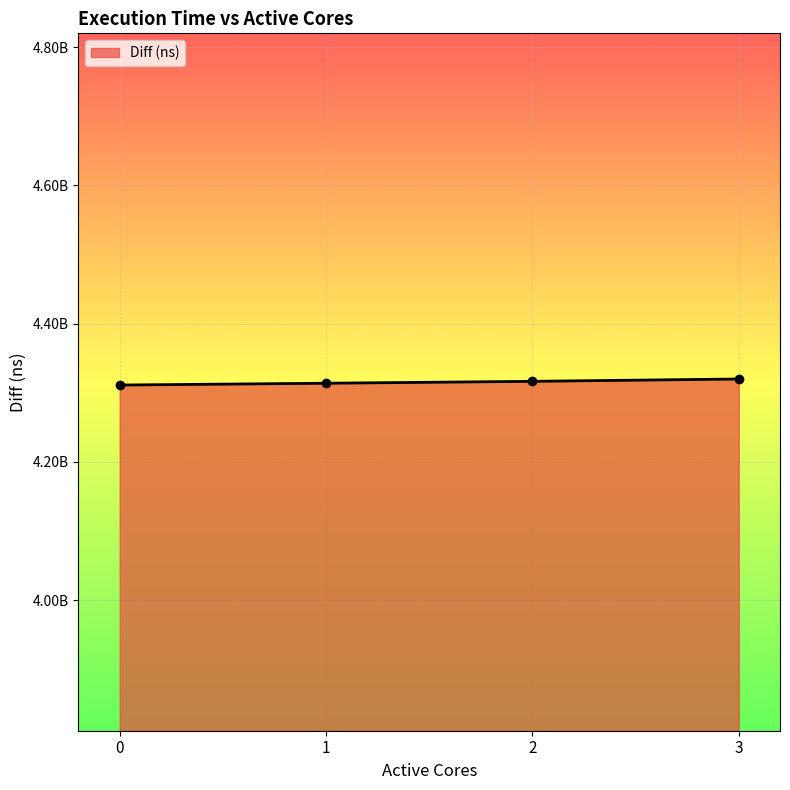

Is this an area chart (filled region under the line)?

Yes